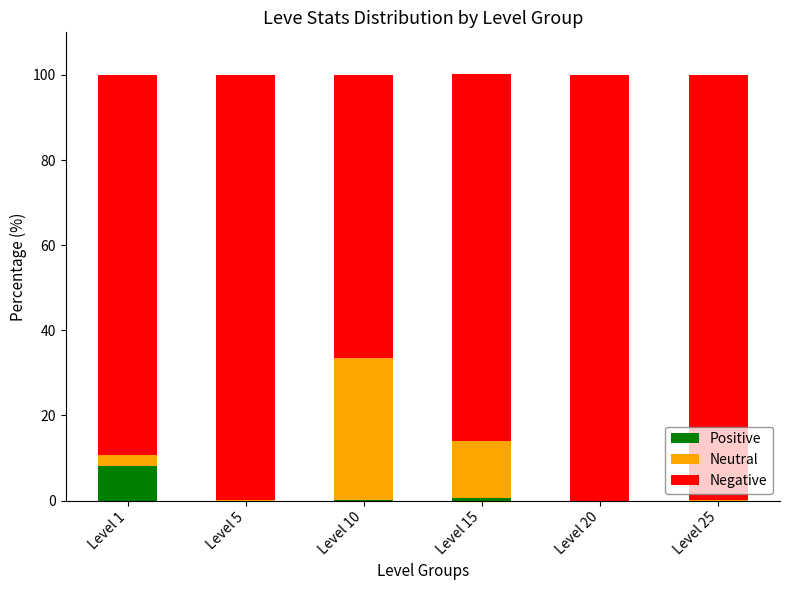

What are all the series names shown in the legend?

Positive, Neutral, Negative